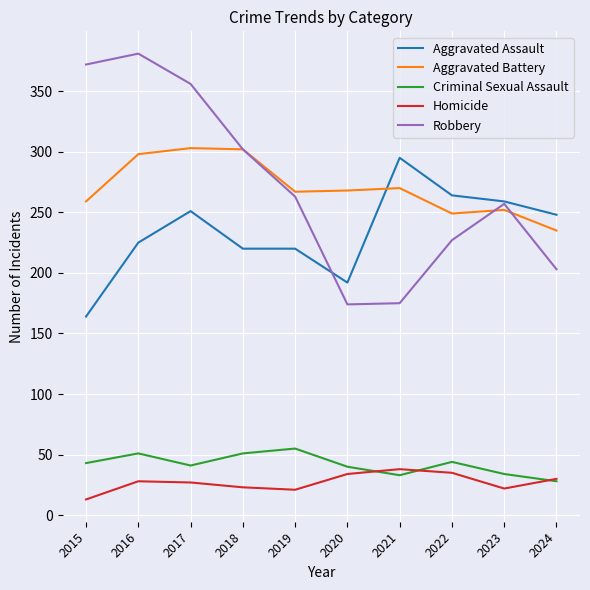

What is the total value across all series at 2023?

824